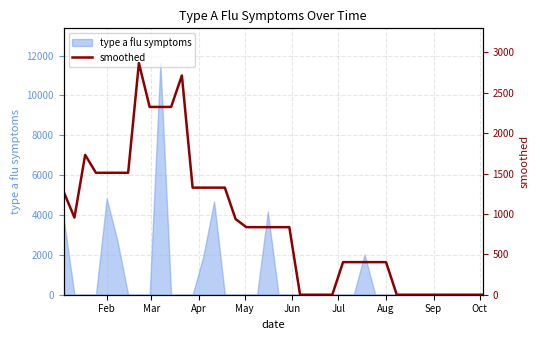

How many lines are shown in the chart?

1